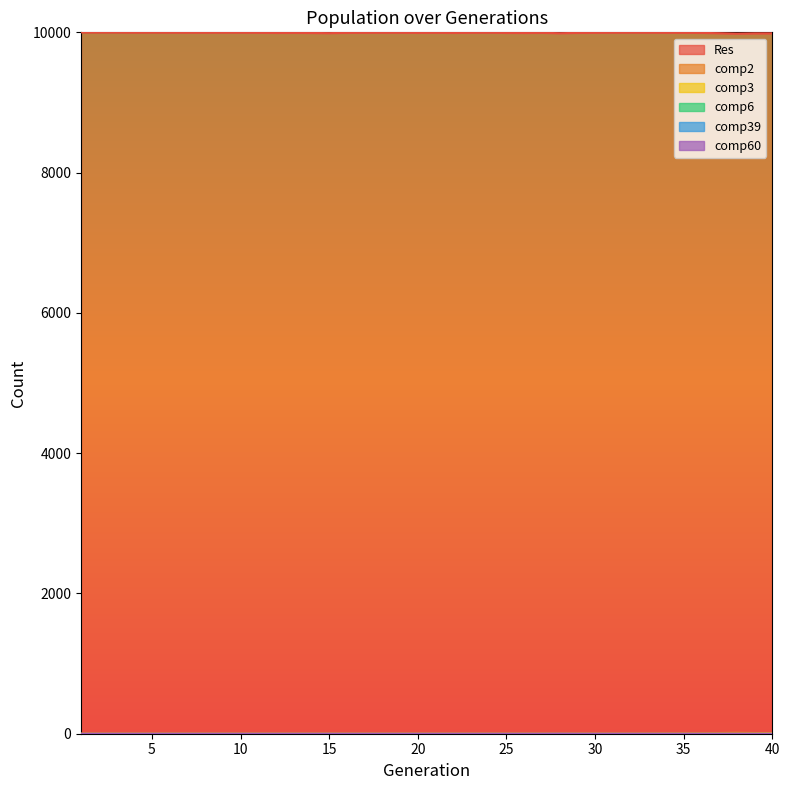

Does the chart display data point markers on the line(s)?

No